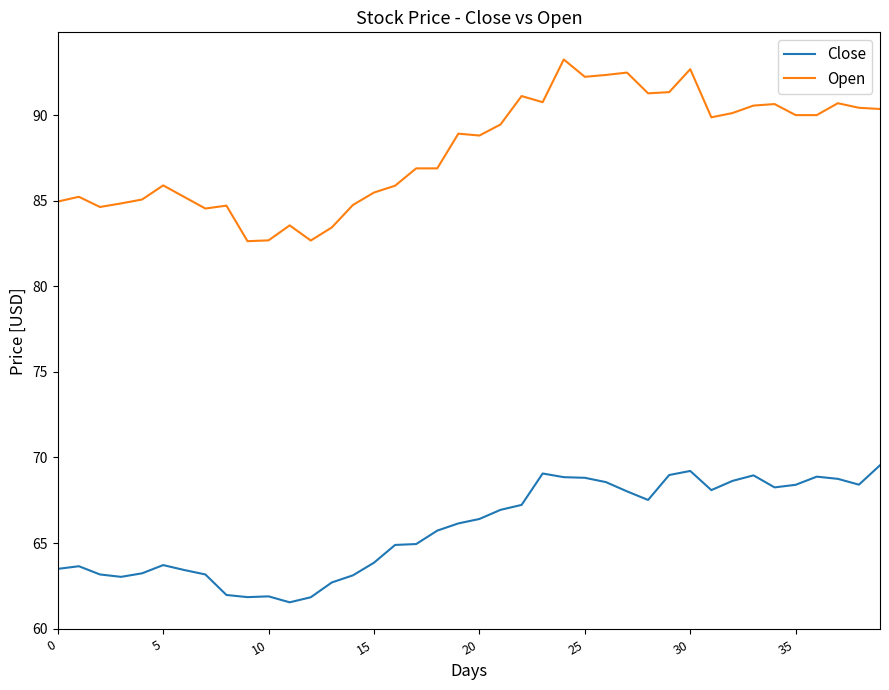

What are all the series names shown in the legend?

Close, Open